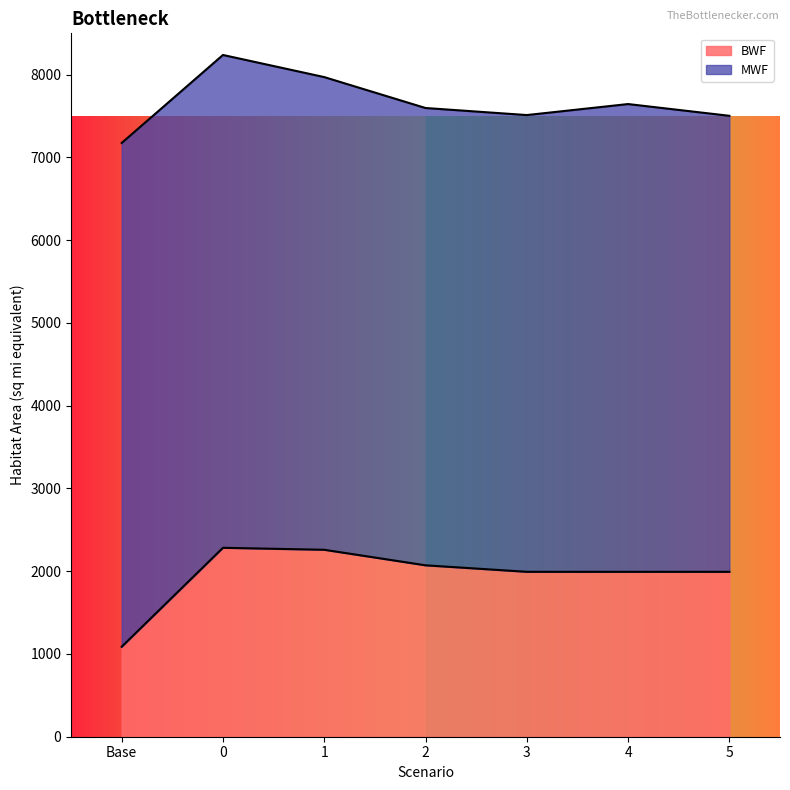

What is the total value across all series at 0?

8238.5